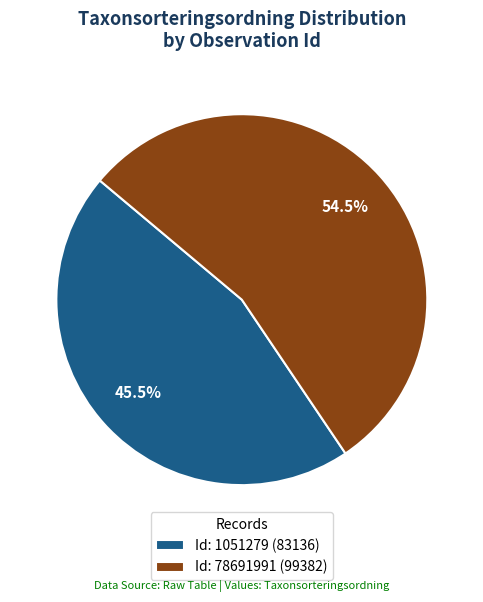

Which slice is the largest?

Id: 78691991 (99382)